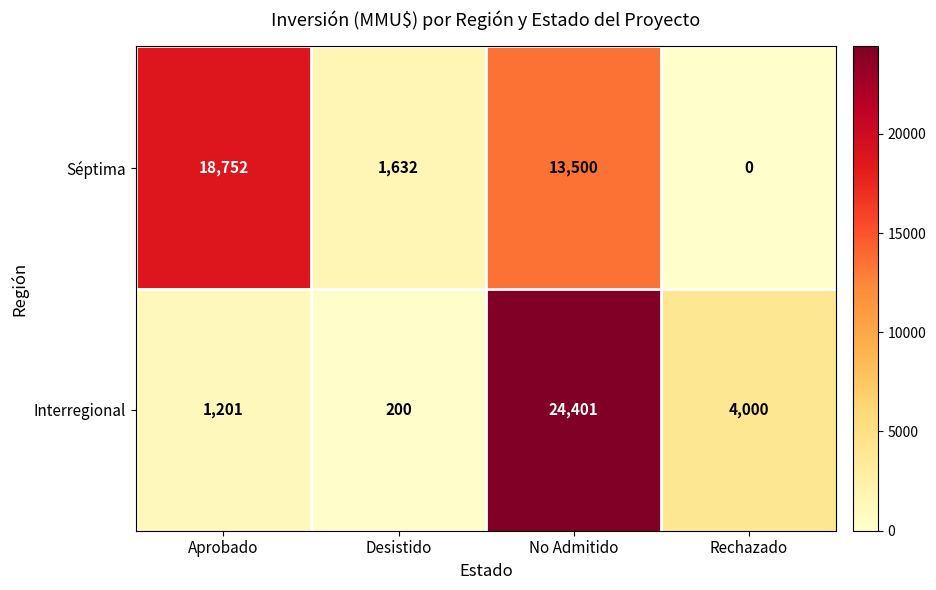

What is the difference between the highest and lowest values at Rechazado?

4000